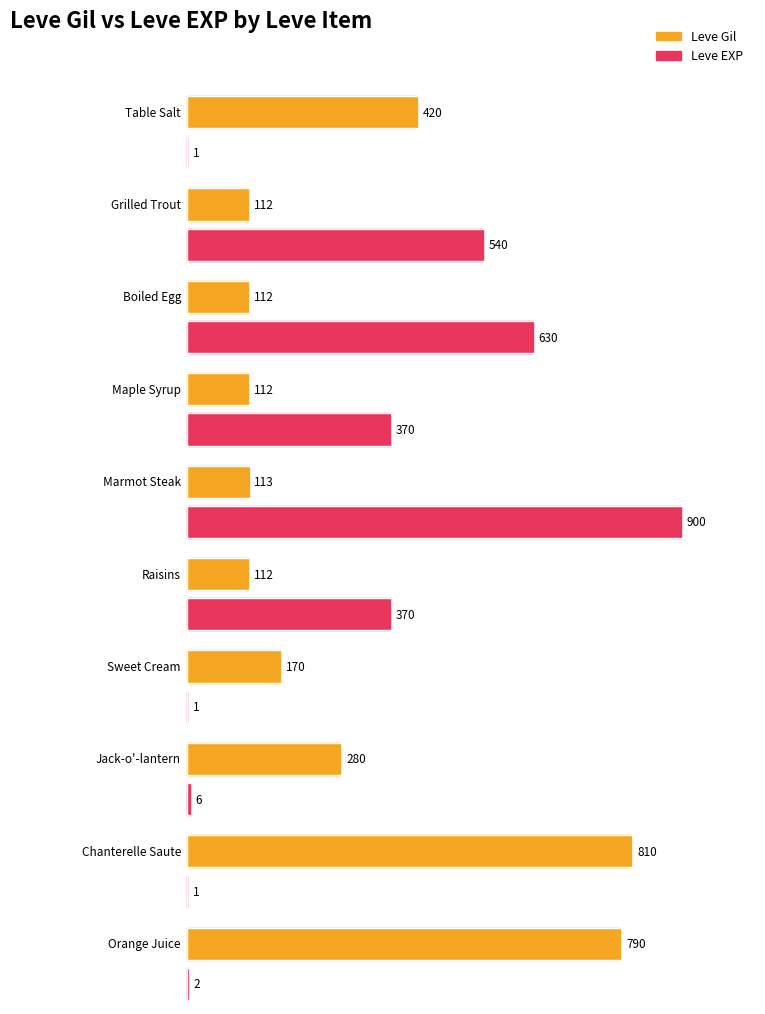

Count the number of data series in this chart.

2